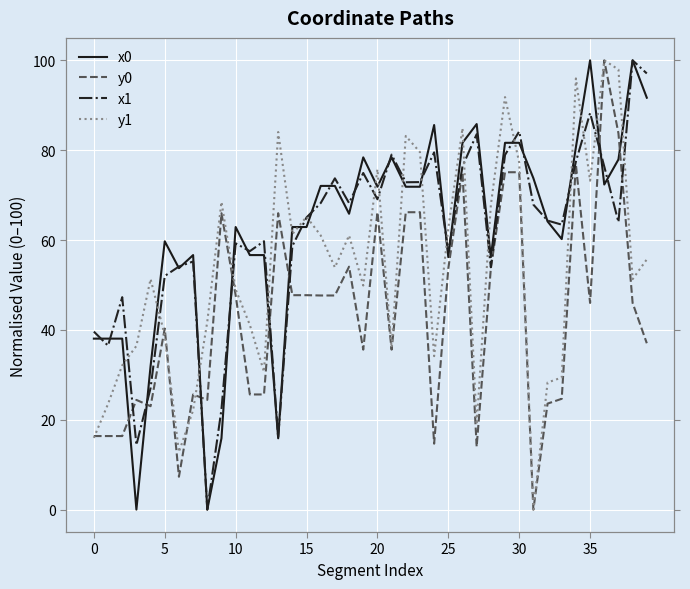

Between 9 and 28, which is larger?

28